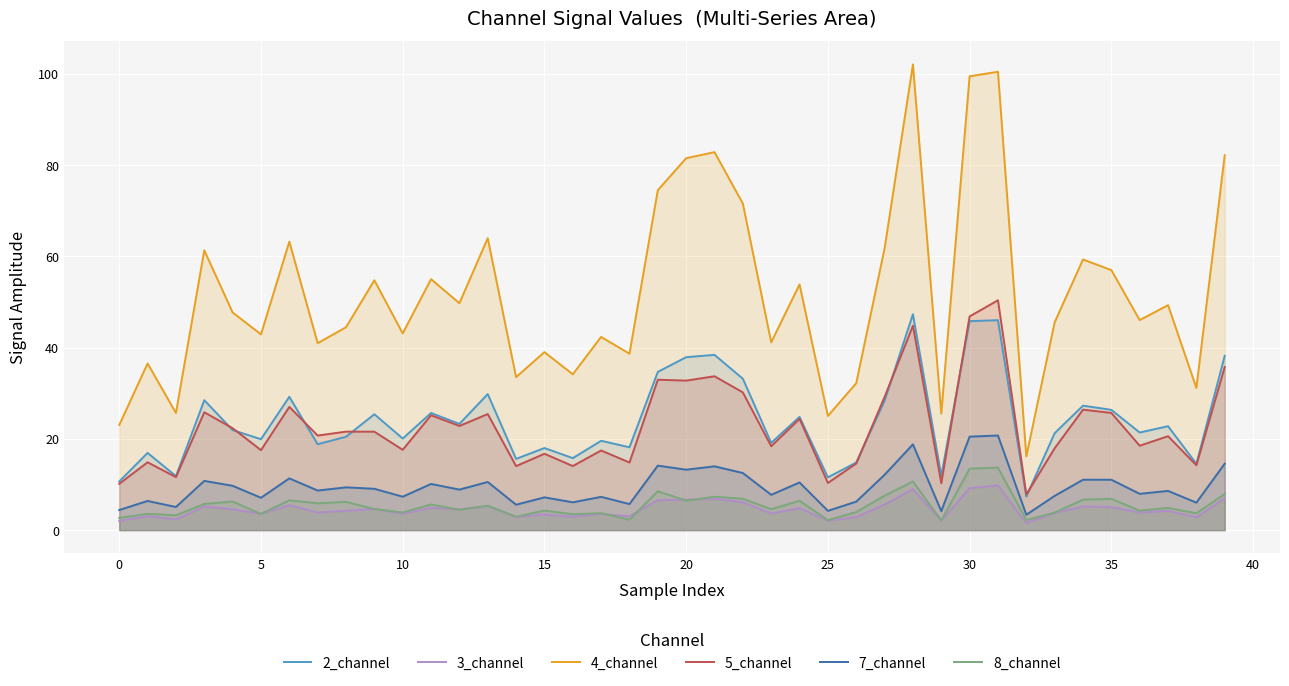

How many lines are shown in the chart?

6